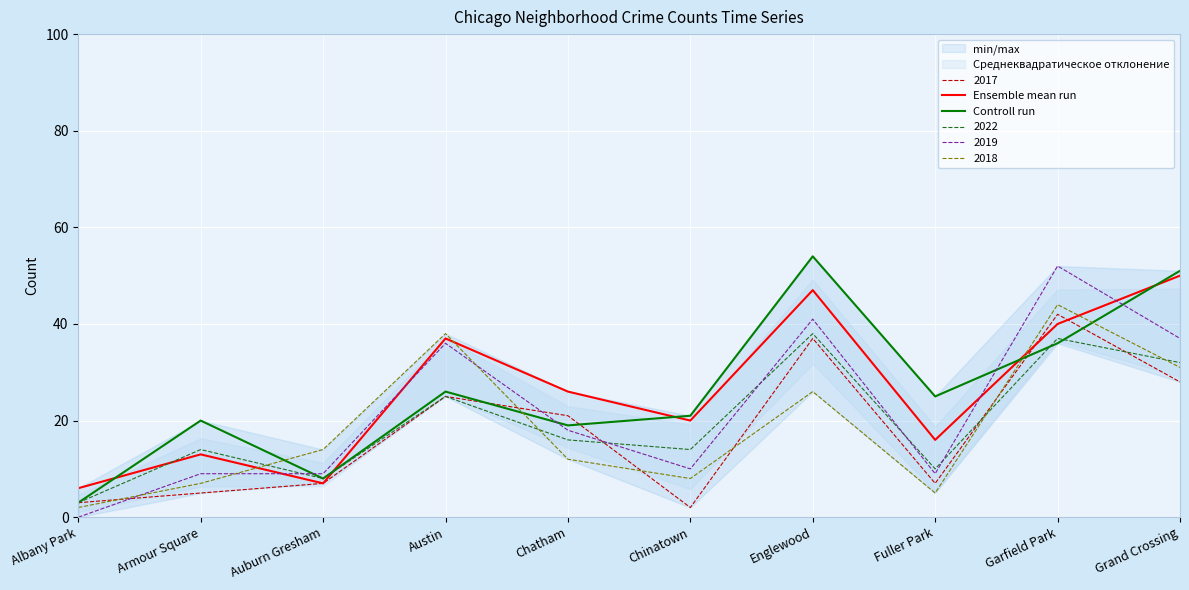

What is the lowest value of the Controll run series?

3